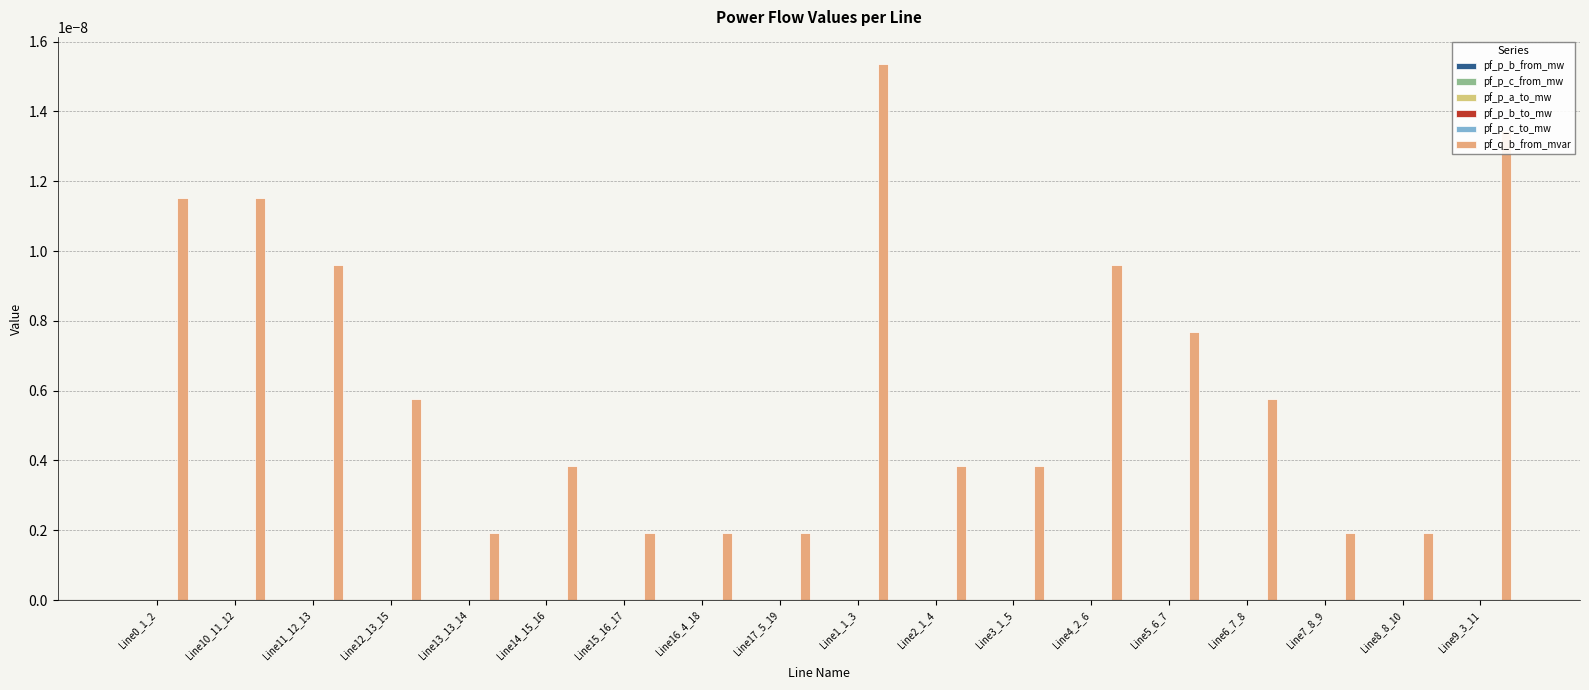

Are the bars horizontal?

No